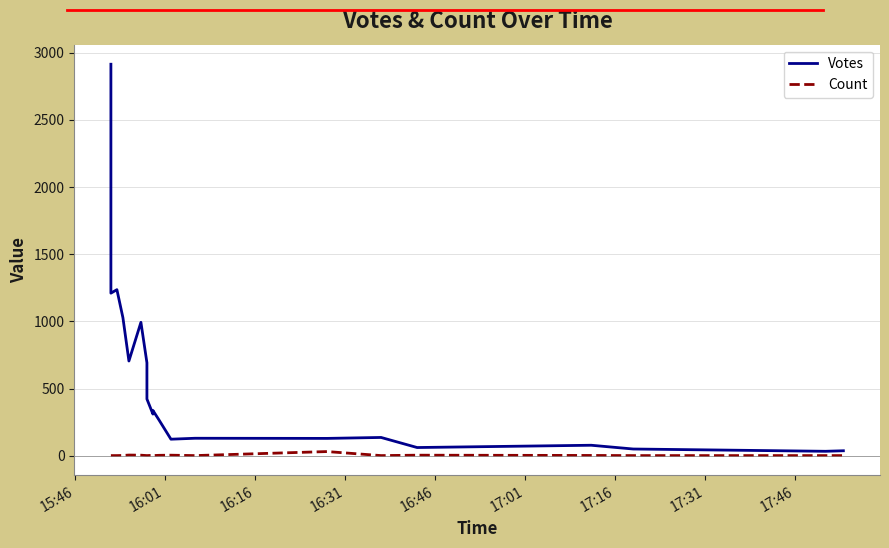

True or false: Count and Votes cross at least once.

False